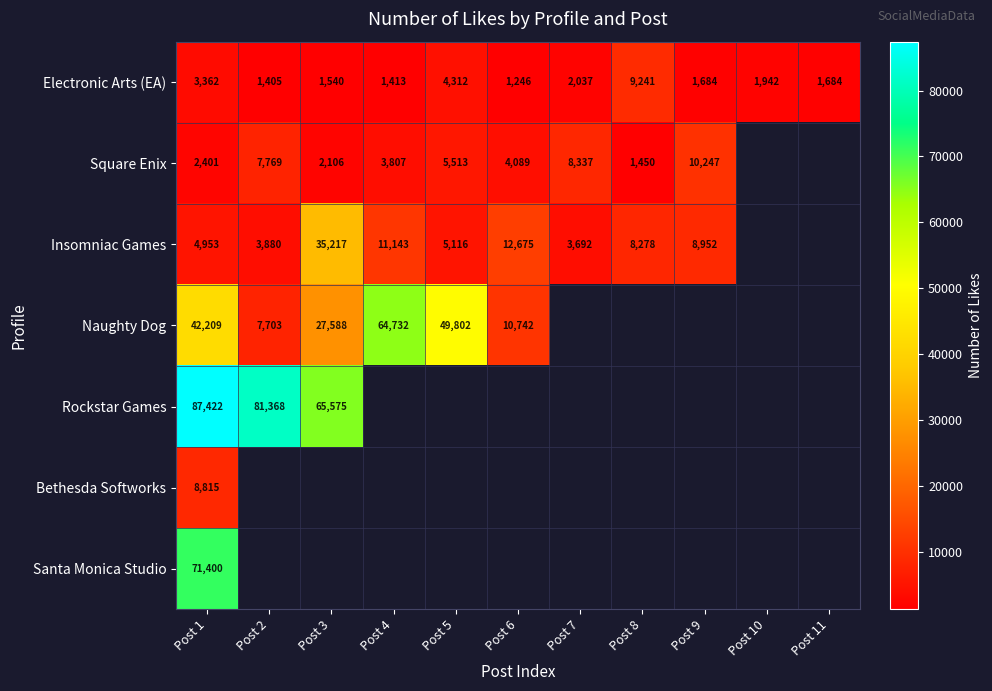

True or false: Square Enix has a value of 10247 at Post 9.

True